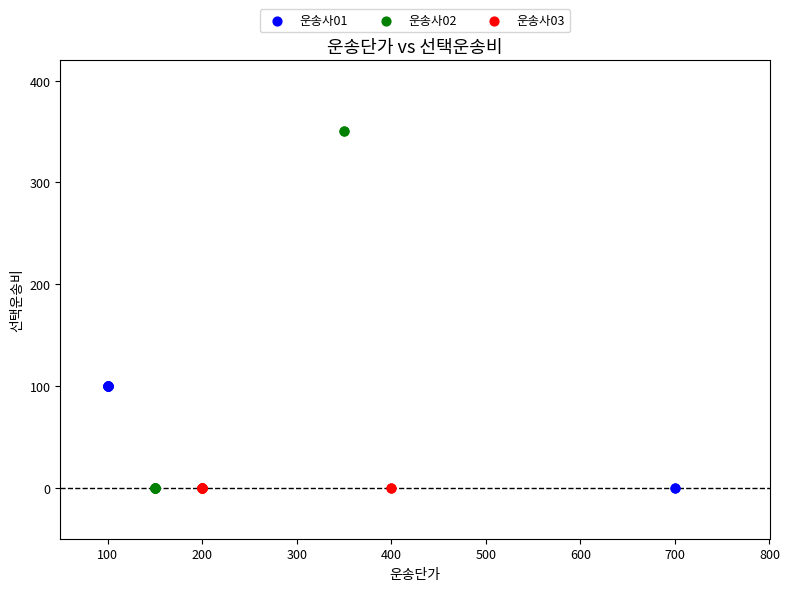

Which series reaches the maximum Y coordinate?

운송사02